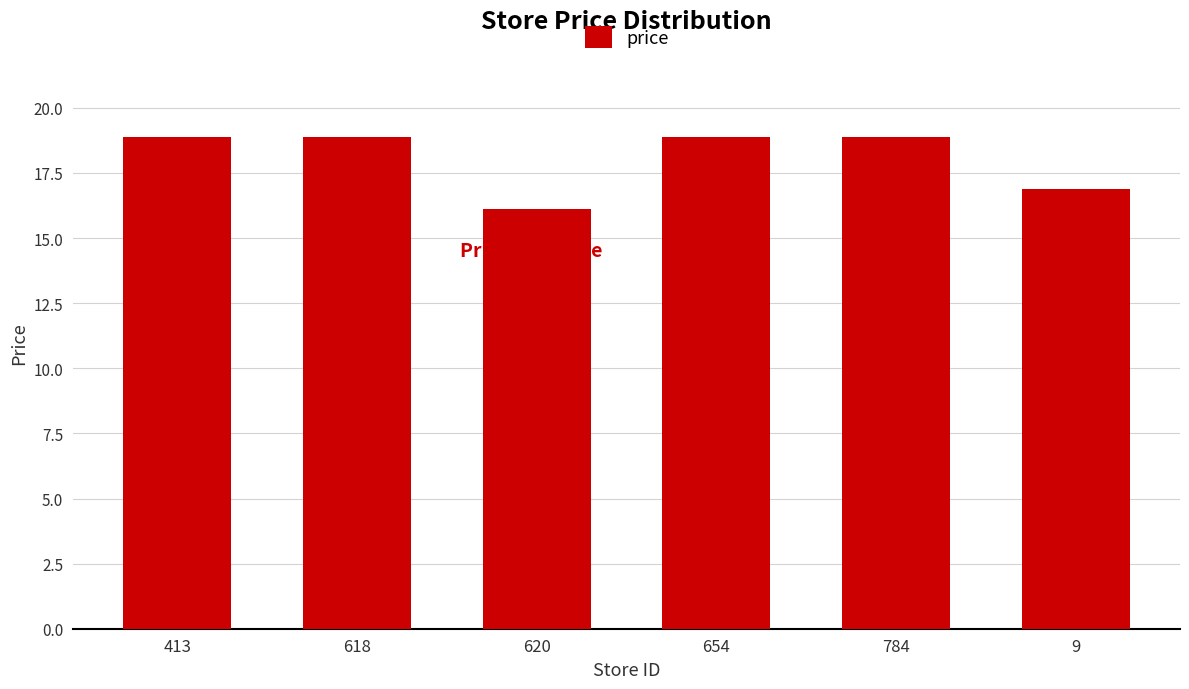

Which label corresponds to the smallest value in the chart?

620